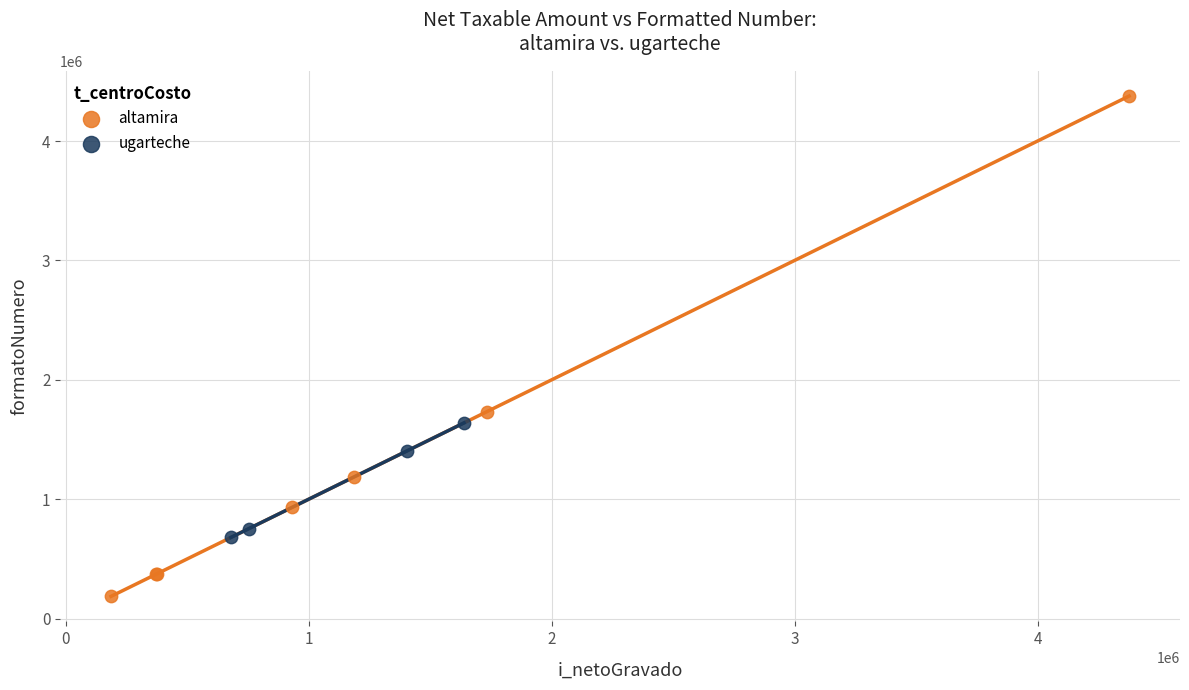

Which series contains the lowest Y value?

altamira